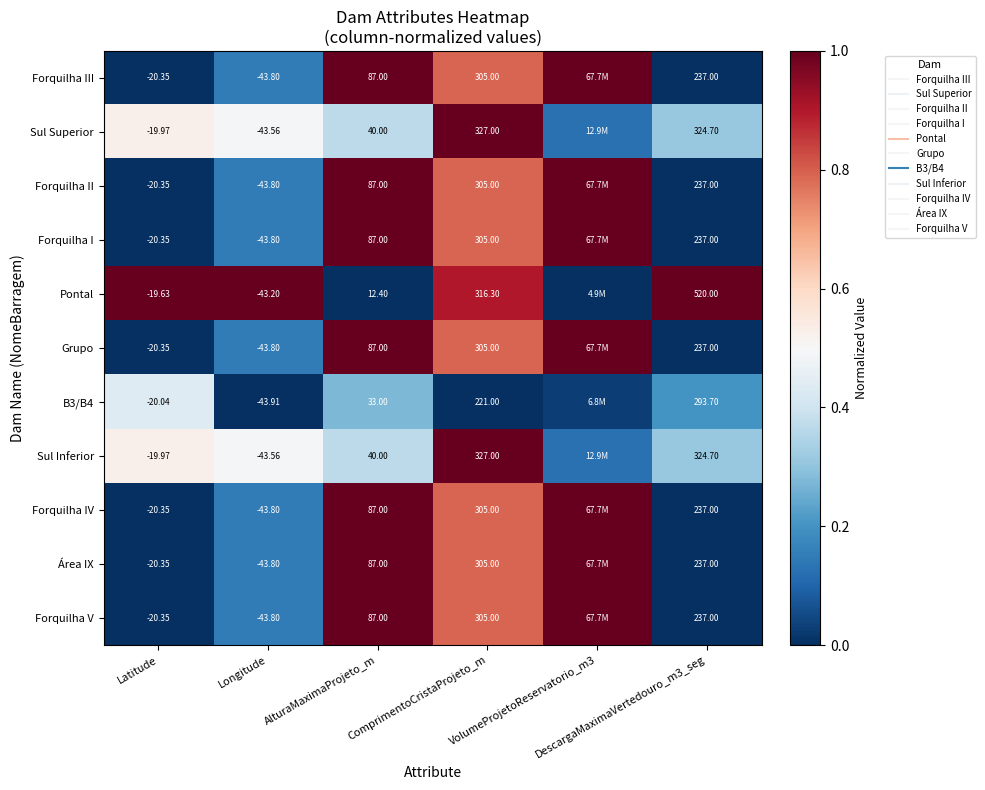

Where is Área IX nearest to the value 0?

Latitude